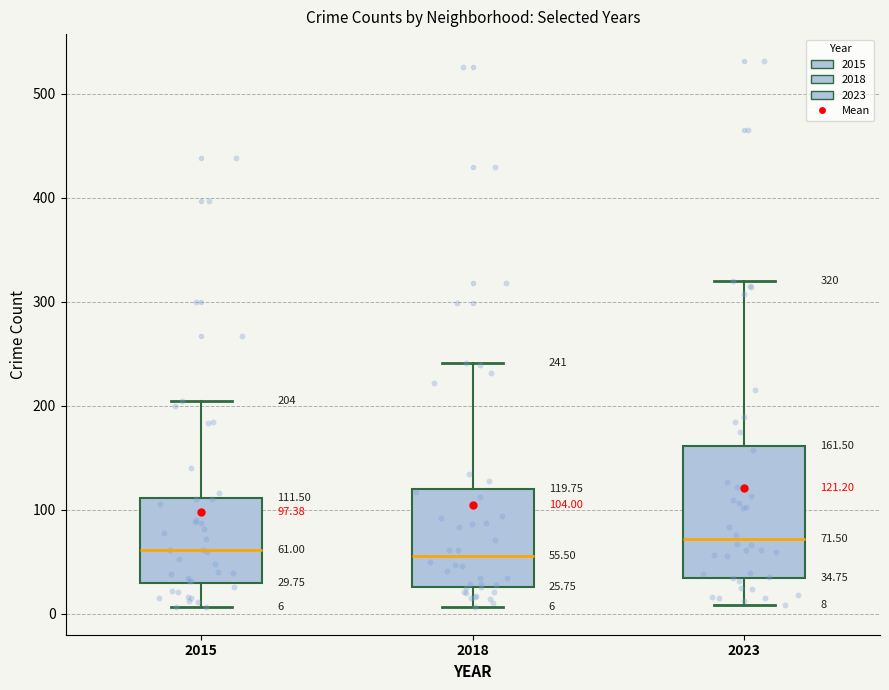

Comparing the boxes themselves (not the whiskers), which one is the tallest?

2023